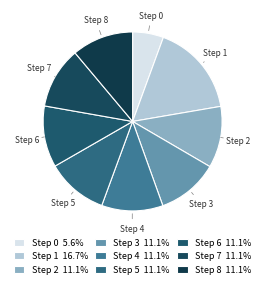

How many segments does this pie chart have?

9